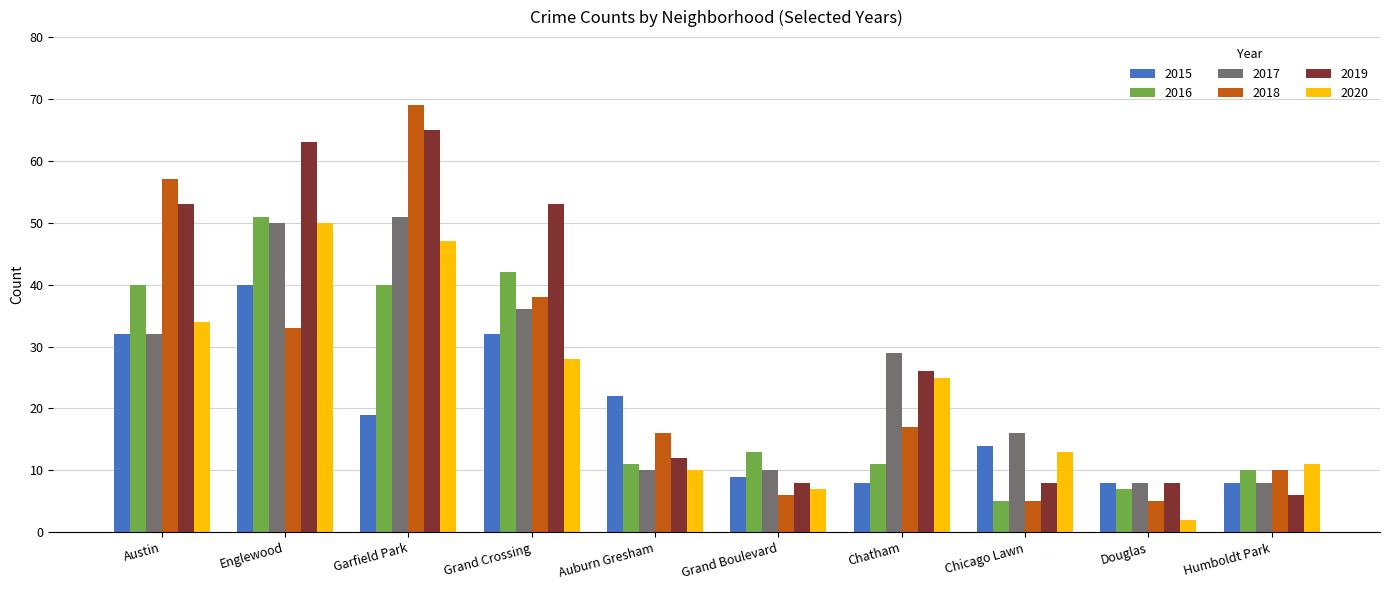

How many bars are there in each group?

6